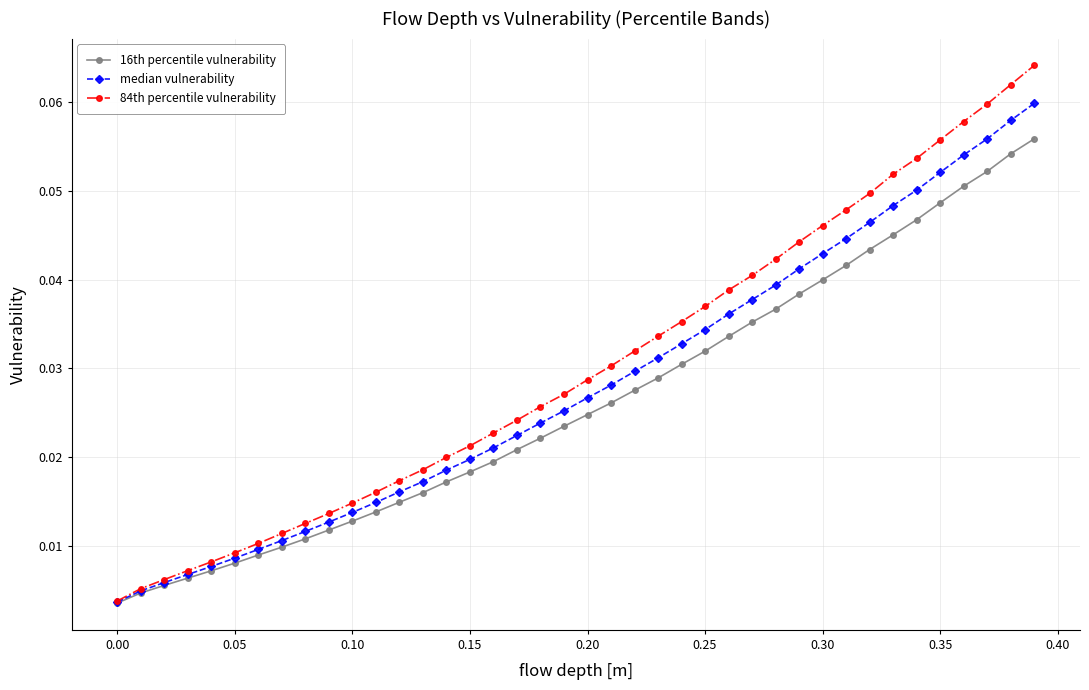

Does the chart have visible grid lines?

Yes